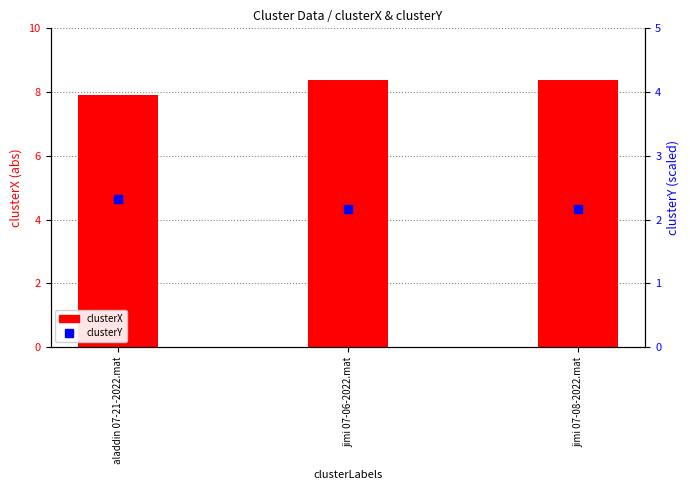

Which series contains the highest Y value?

clusterX